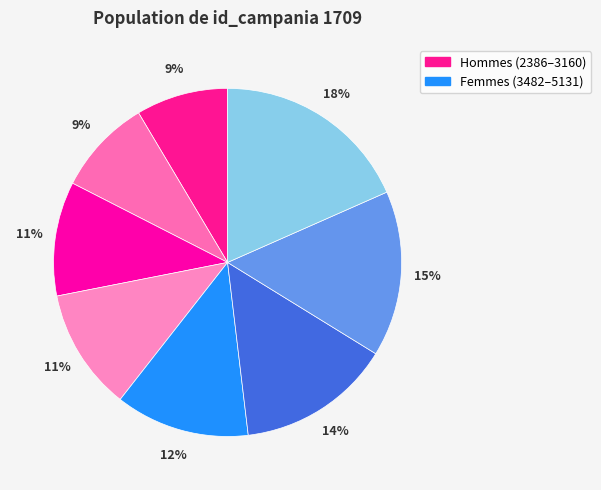

How many slices are in this pie chart?

8